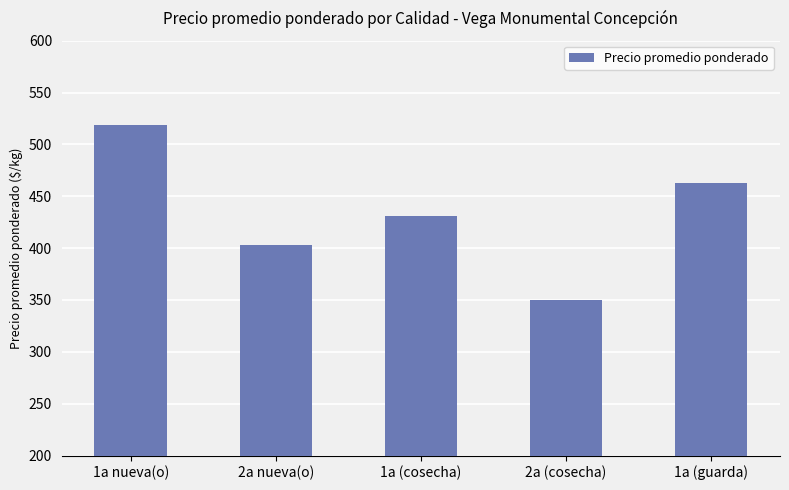

Does the chart contain any negative values?

No